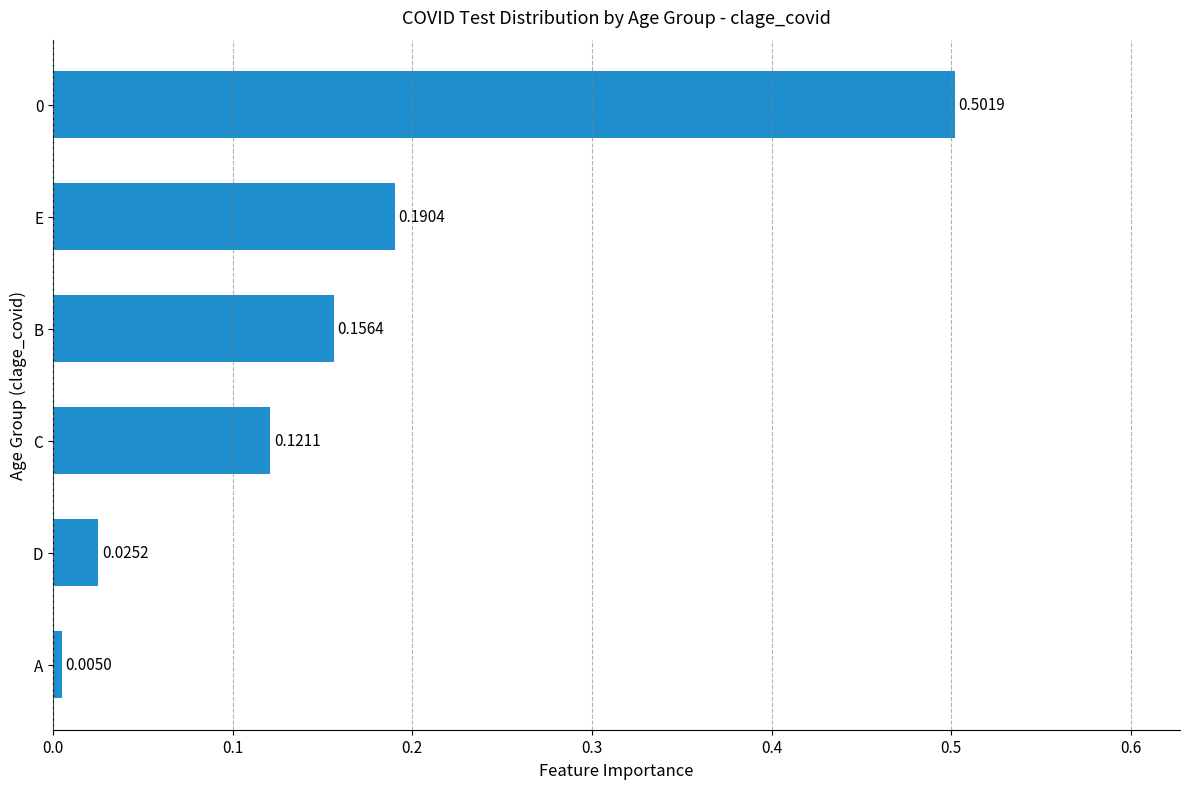

Are the bars grouped side by side (vs. stacked)?

No